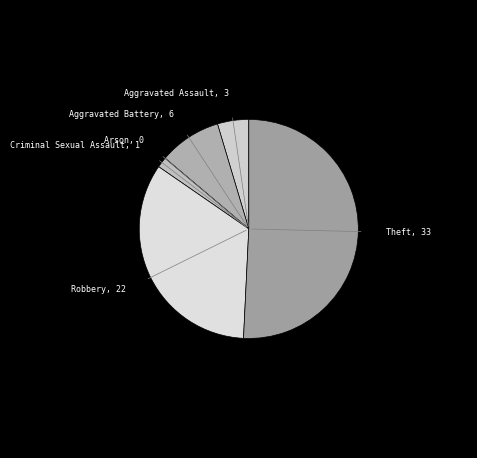

Is there any slice that represents more than half of the pie?

Yes